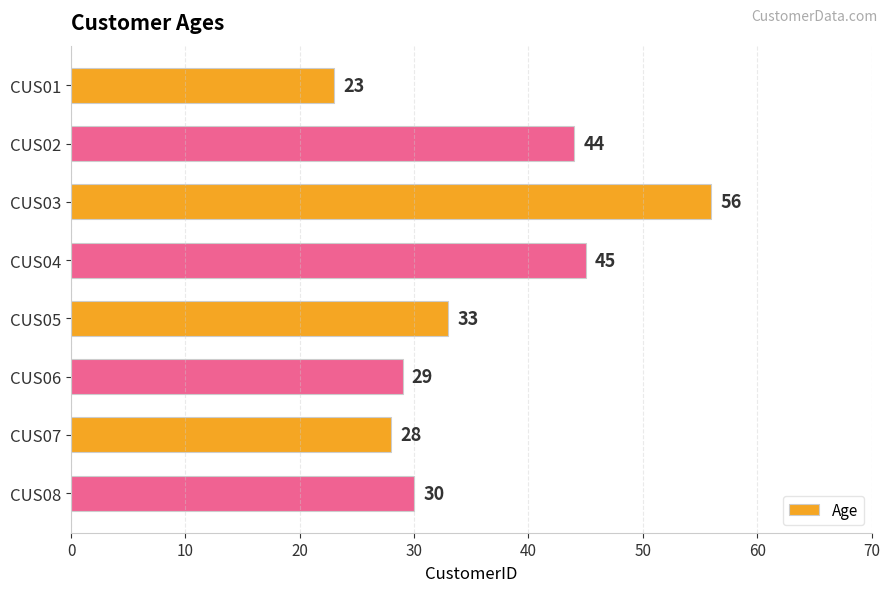

How many data points are less than 33?

4